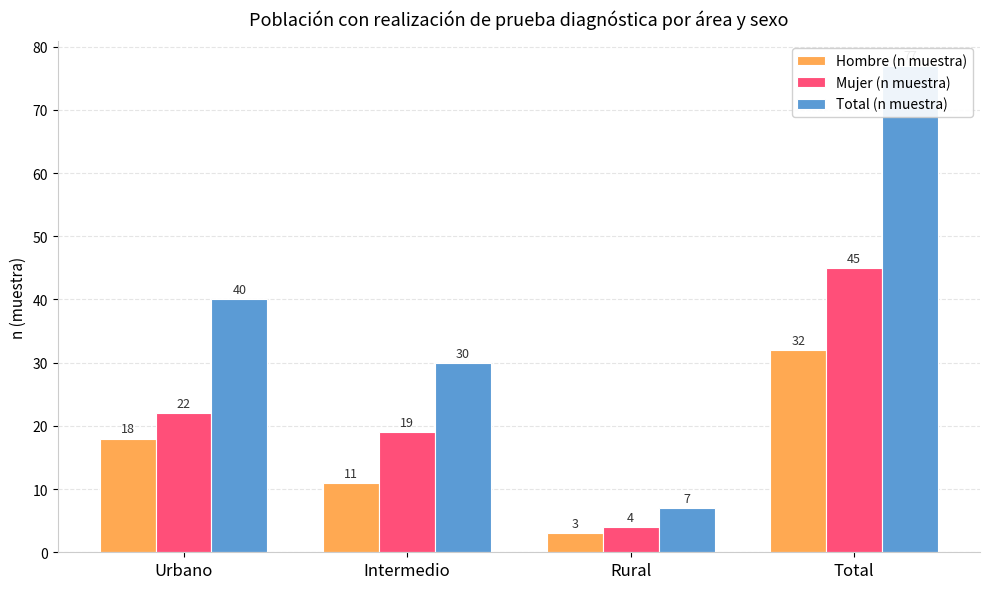

Which series has the largest total across all categories?

Total (n muestra)